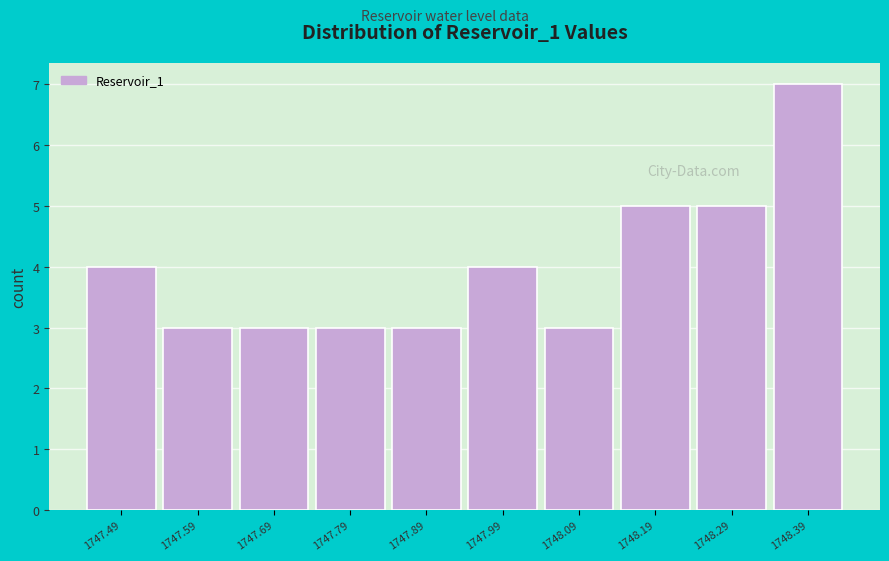

Reading left to right, extract all data points from this chart.

1747.49=4	1747.59=3	1747.69=3	1747.79=3	1747.89=3	1747.99=4	1748.09=3	1748.19=5	1748.29=5	1748.39=7